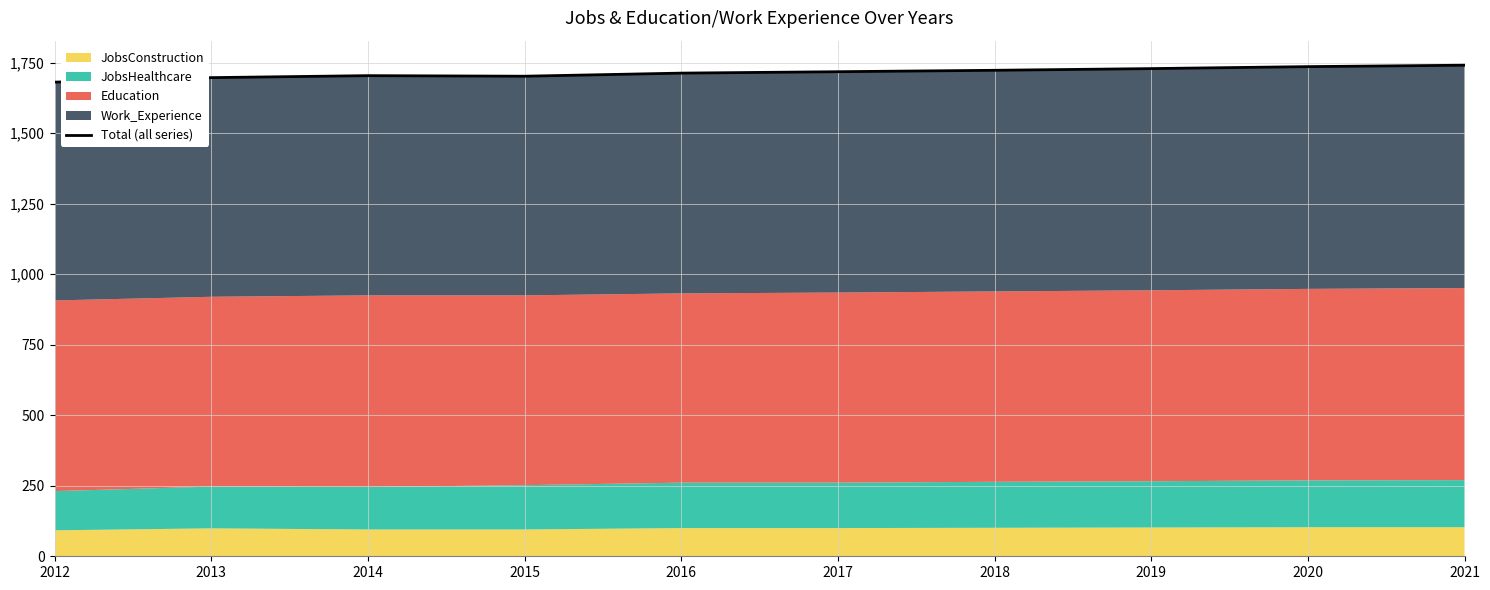

Reading left to right, list all the values displayed in this chart.

1681	1697	1704	1702	1713	1718	1723	1729	1736	1741